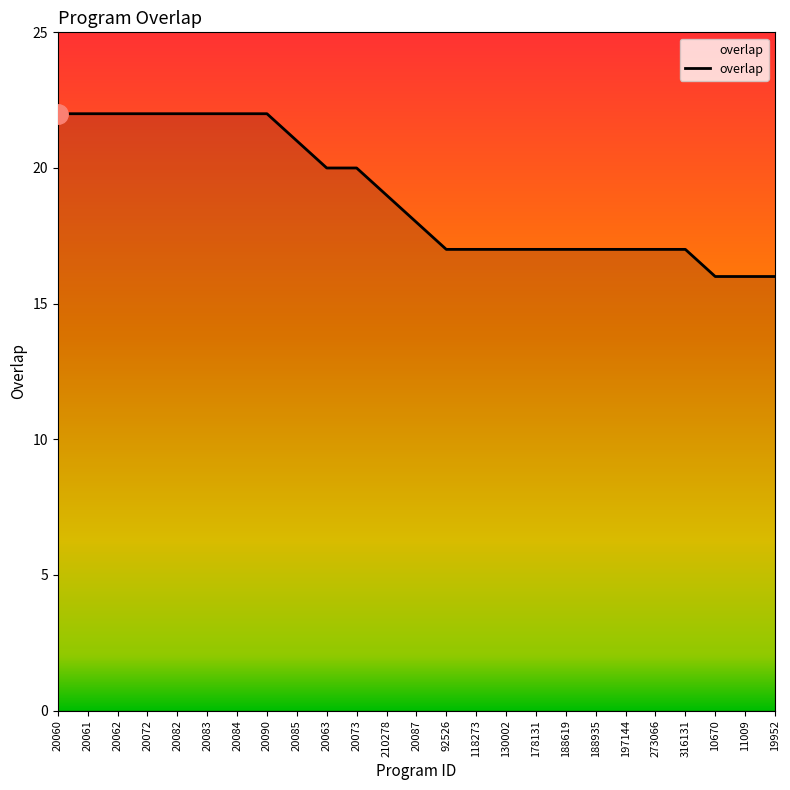

Is it true that the value at 20090 is 22?

True